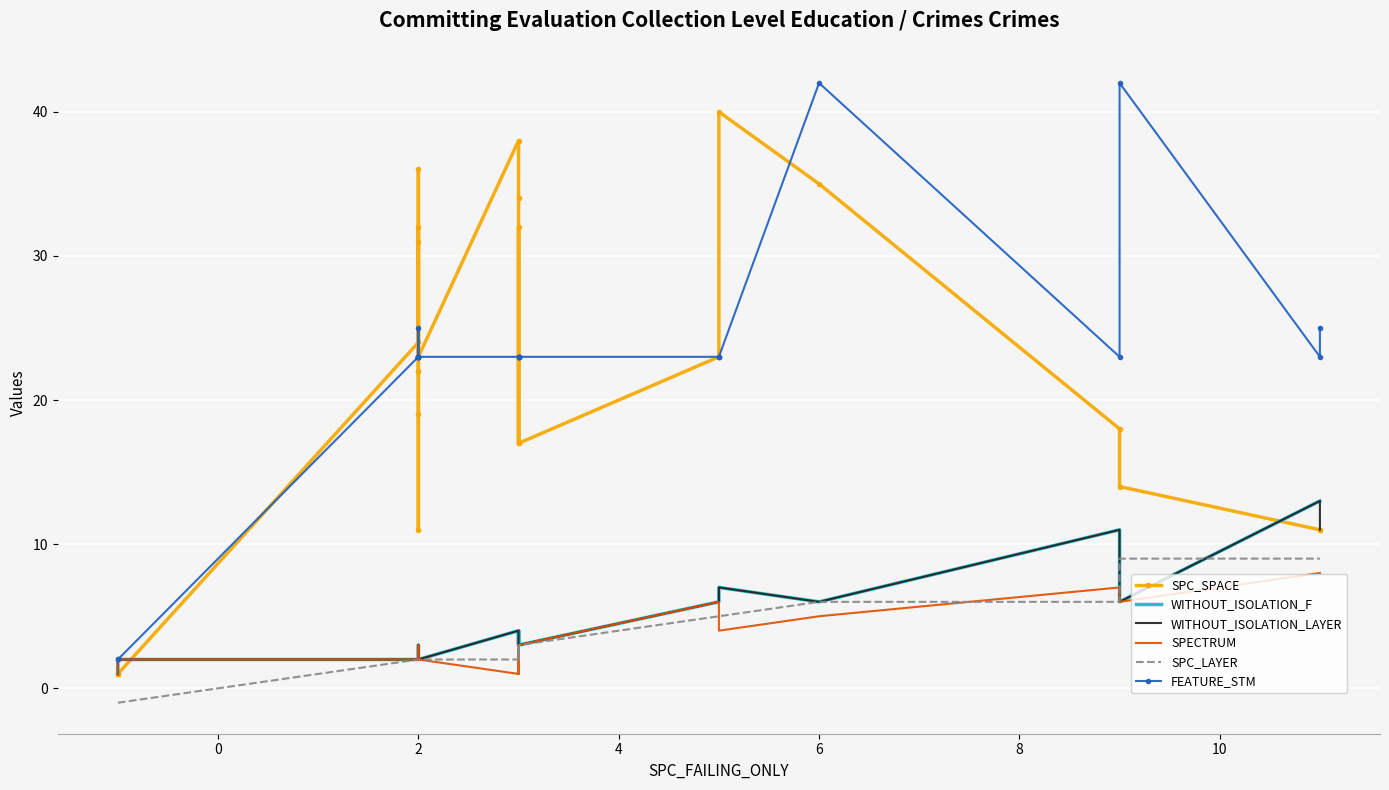

At how many categories does at least one series exceed 27?

9